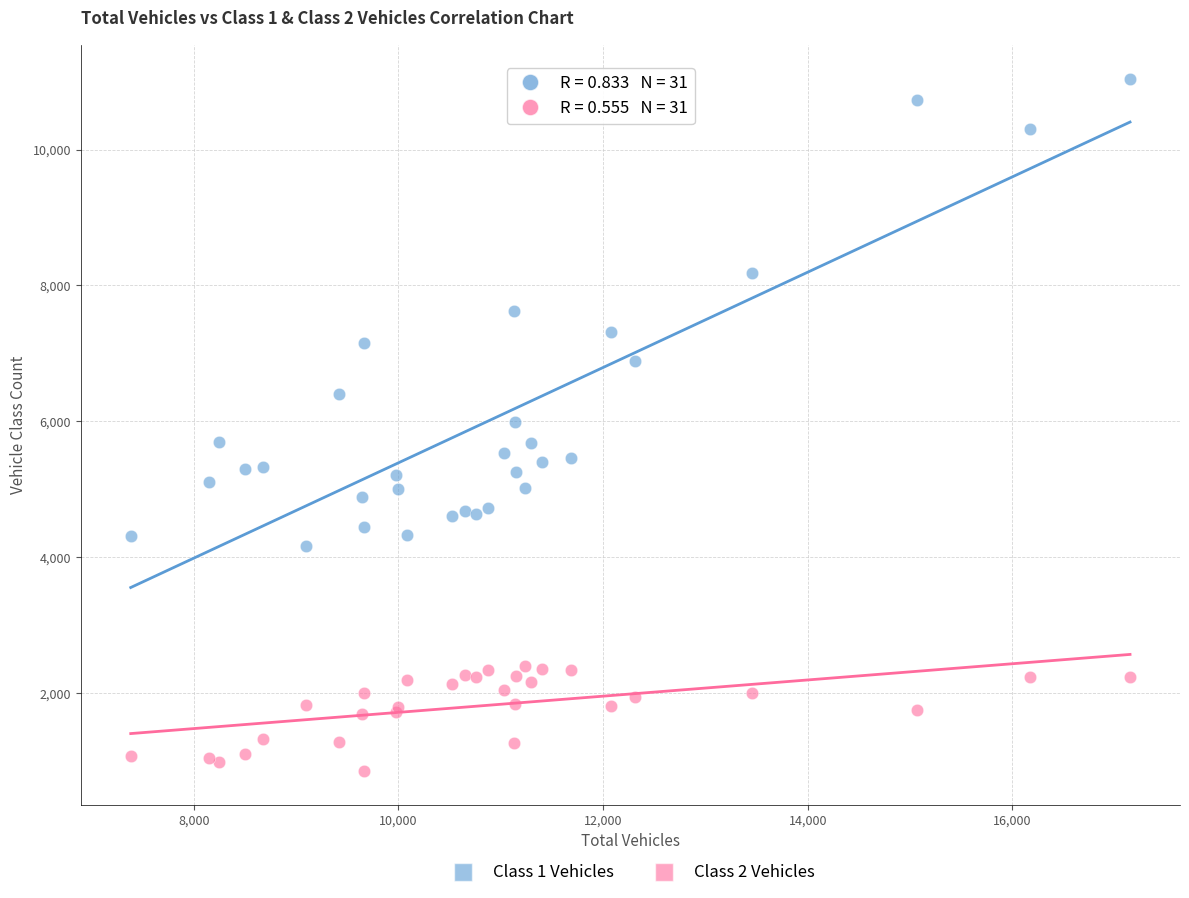

Which series has the widest spread of Y values?

Class 1 Vehicles